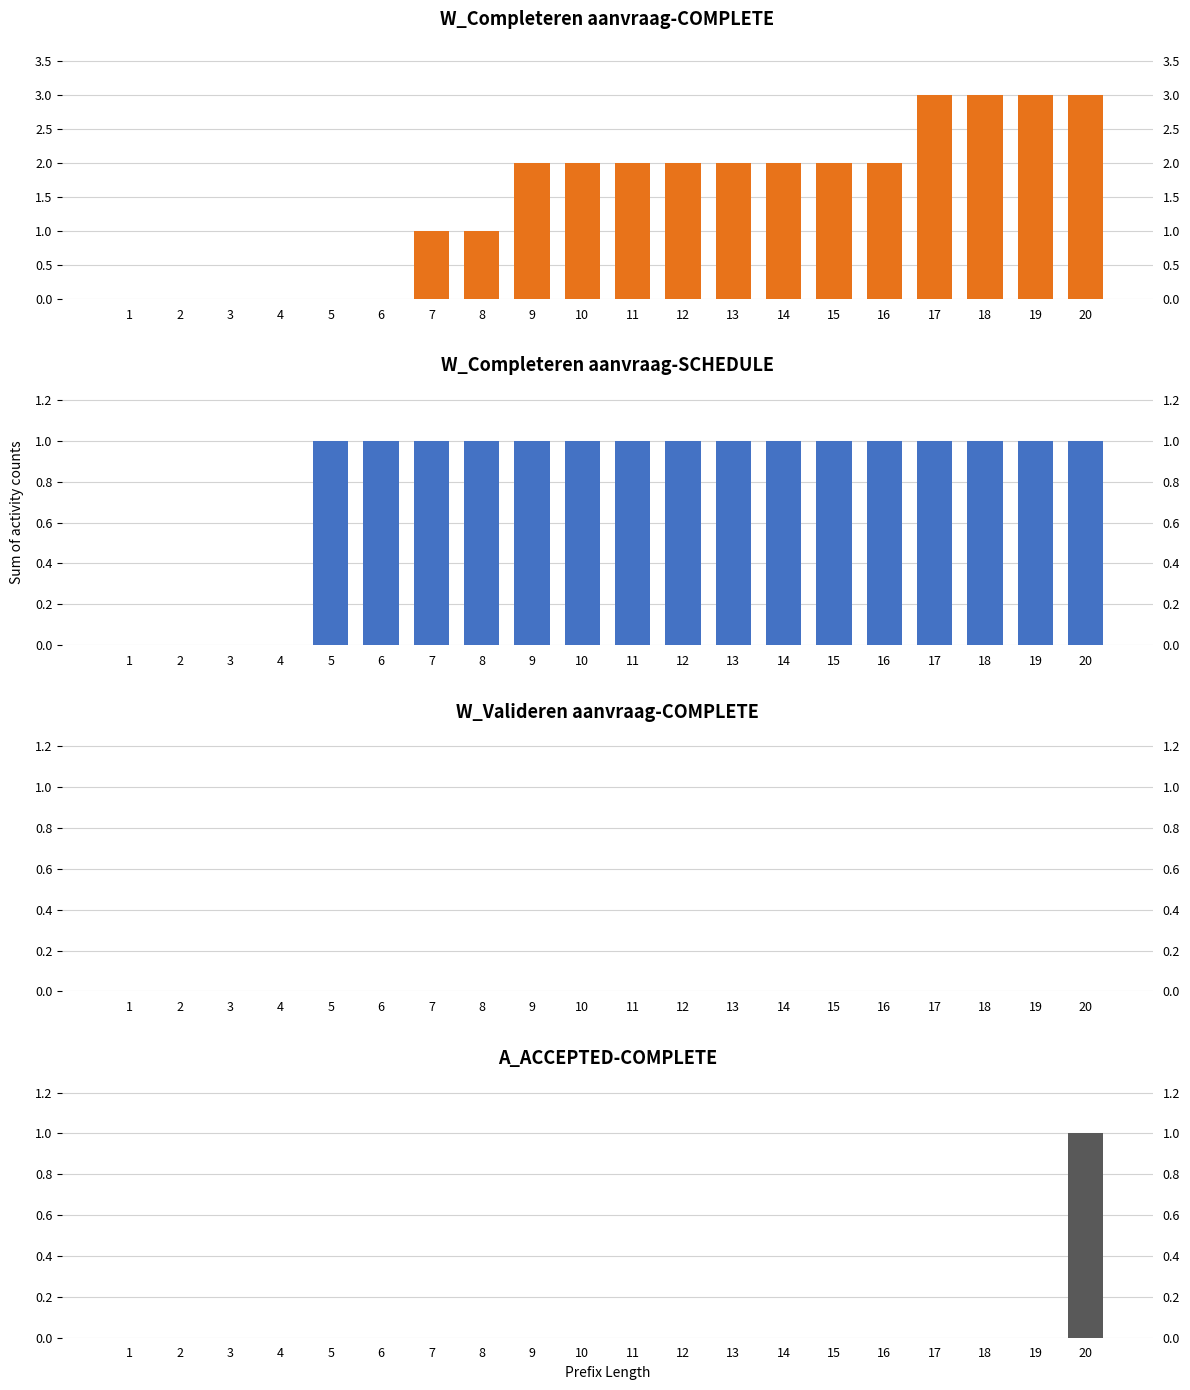

What is the difference between the maximum and minimum values in the W_Completeren aanvraag-SCHEDULE series?

1